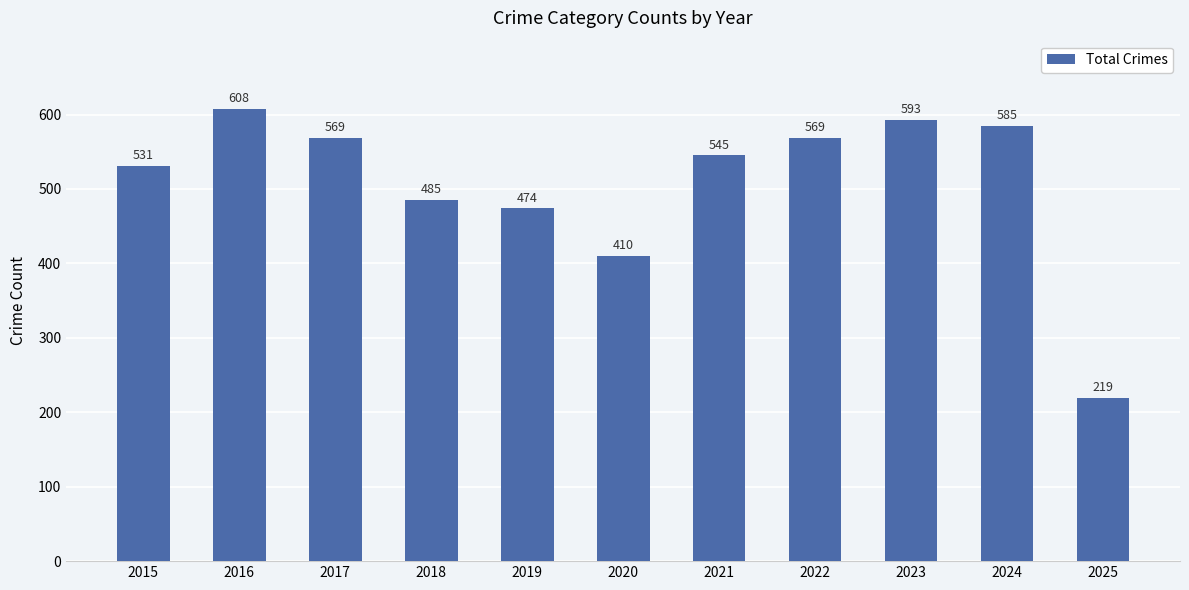

What is the change in value from 2016 to 2018?

-123